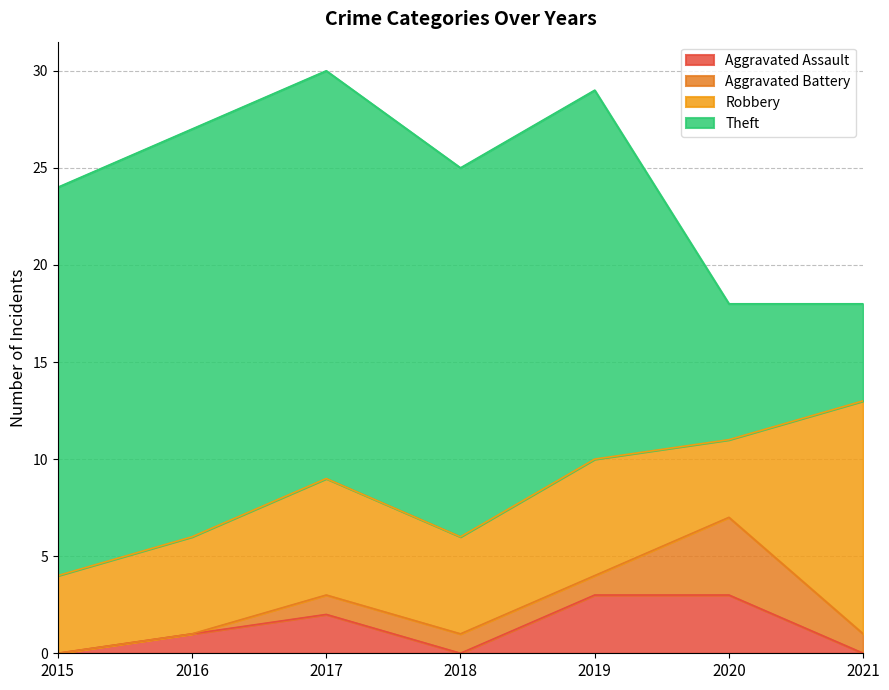

What is the lowest value of the Theft series?

5